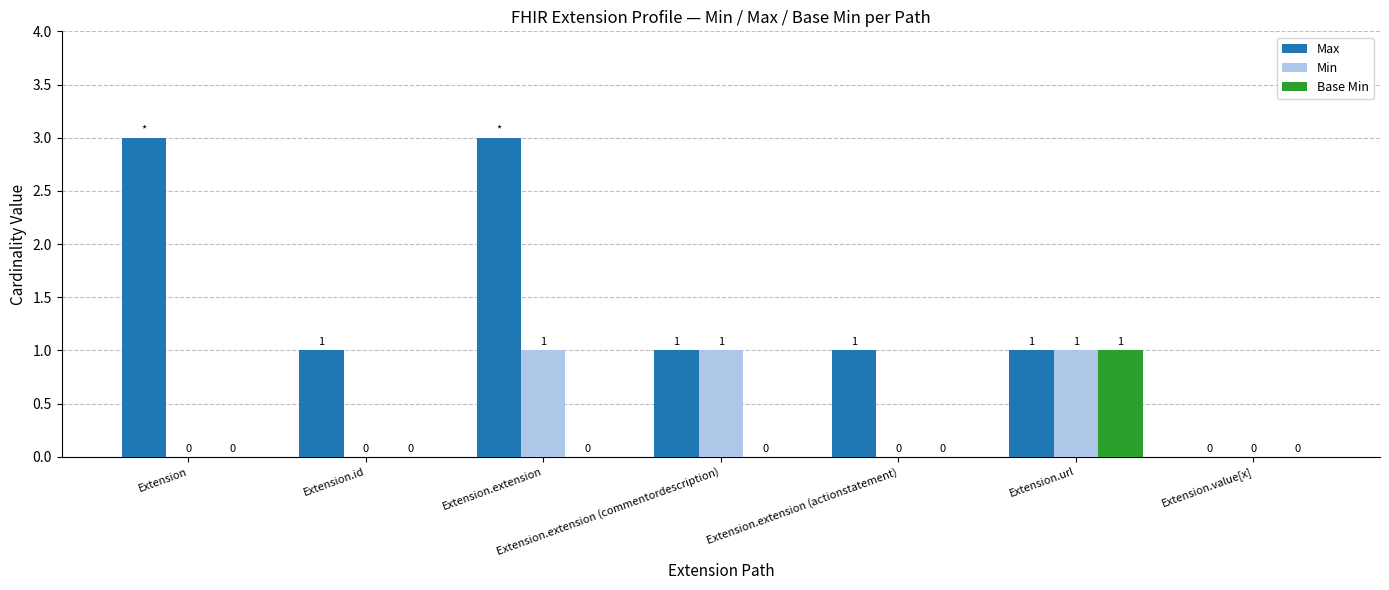

The Max series shows 3 at Extension. True or false?

True